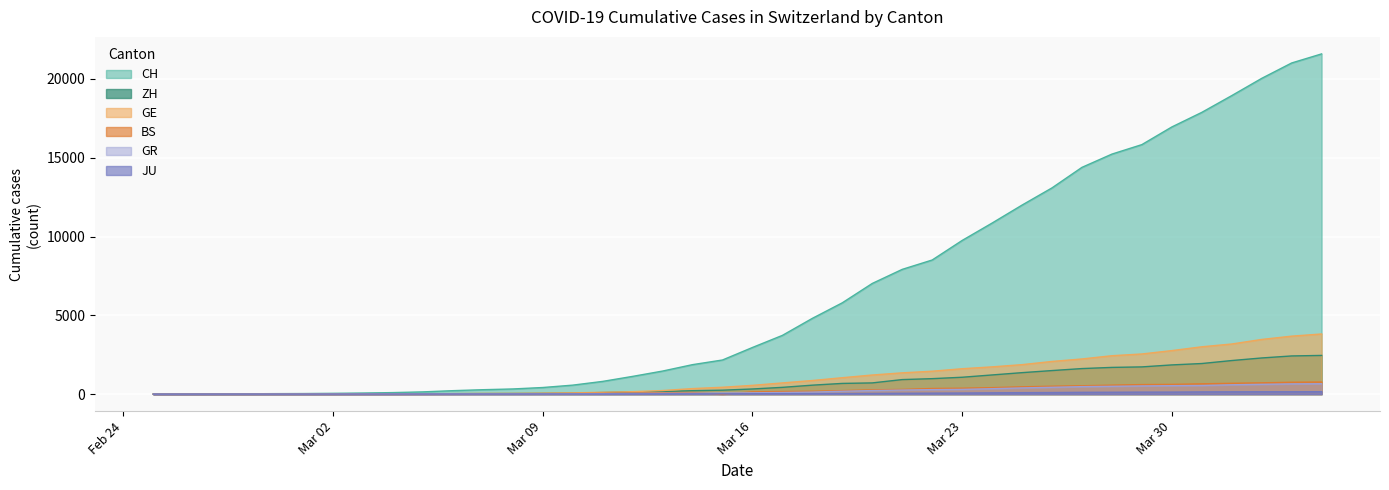

Which series has the widest spread of values?

CH